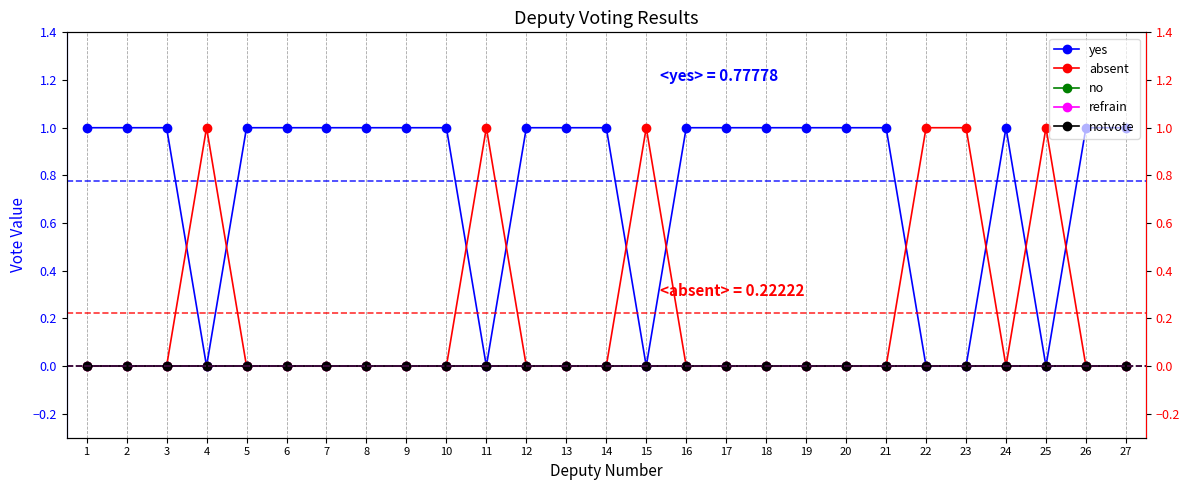

True or false: refrain has a value of 0 at 25.

True